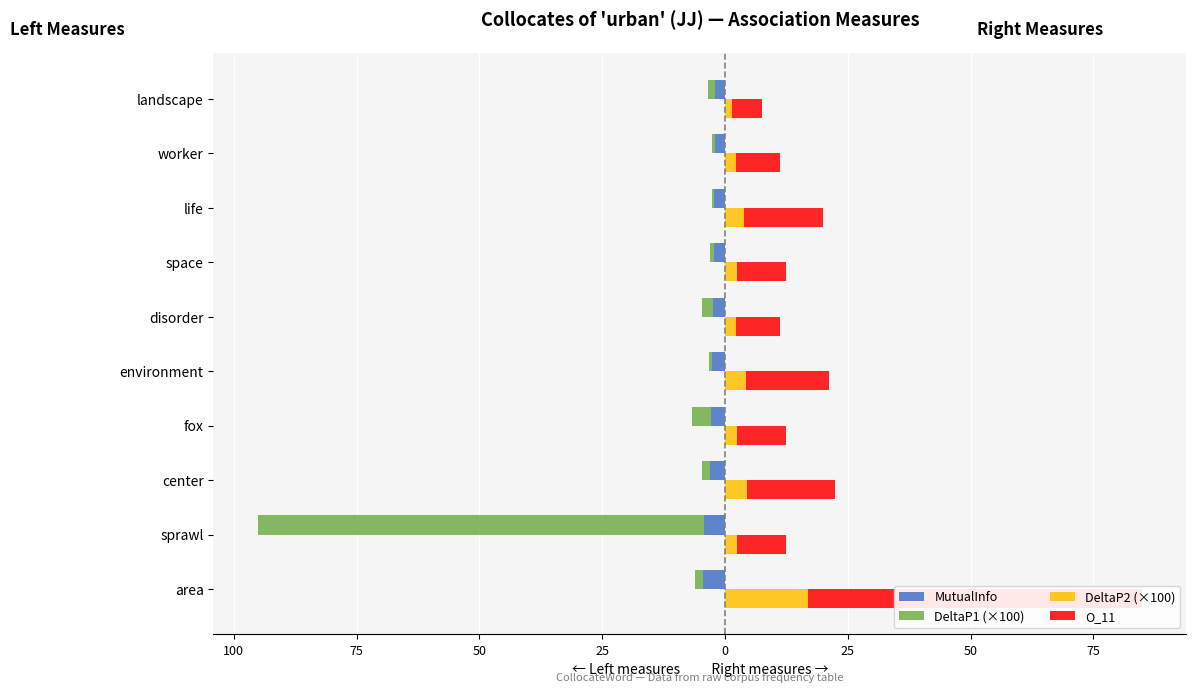

Rank the series by their average value, from lowest to highest.

DeltaP1 (×100), MutualInfo, DeltaP2 (×100), O_11